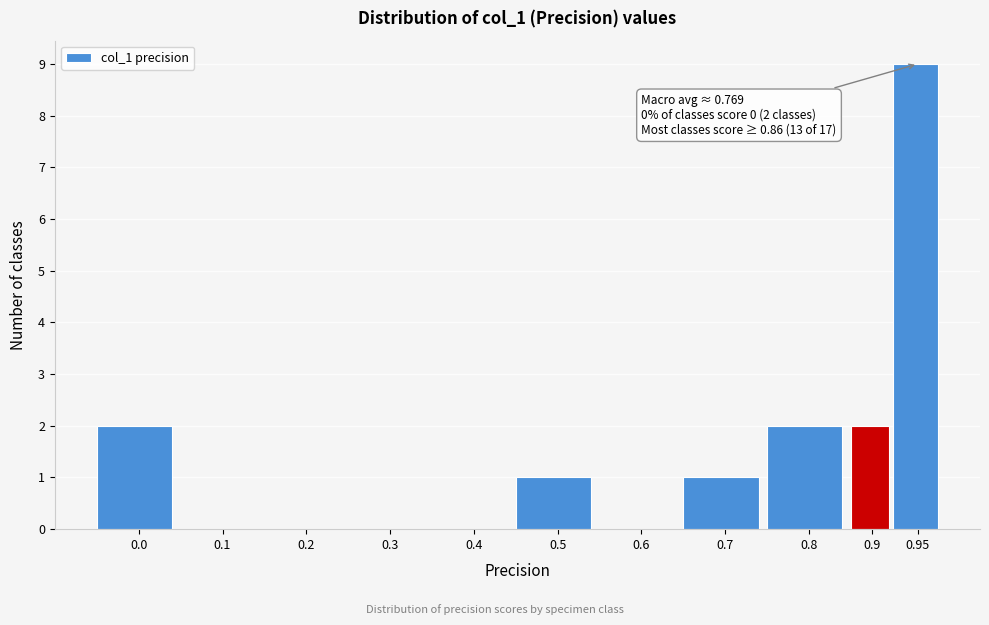

Reading left to right, transcribe all the data shown in this chart.

0.0=2	0.1=0	0.2=0	0.3=0	0.4=0	0.5=1	0.6=0	0.7=1	0.8=2	0.9=2	0.95=9